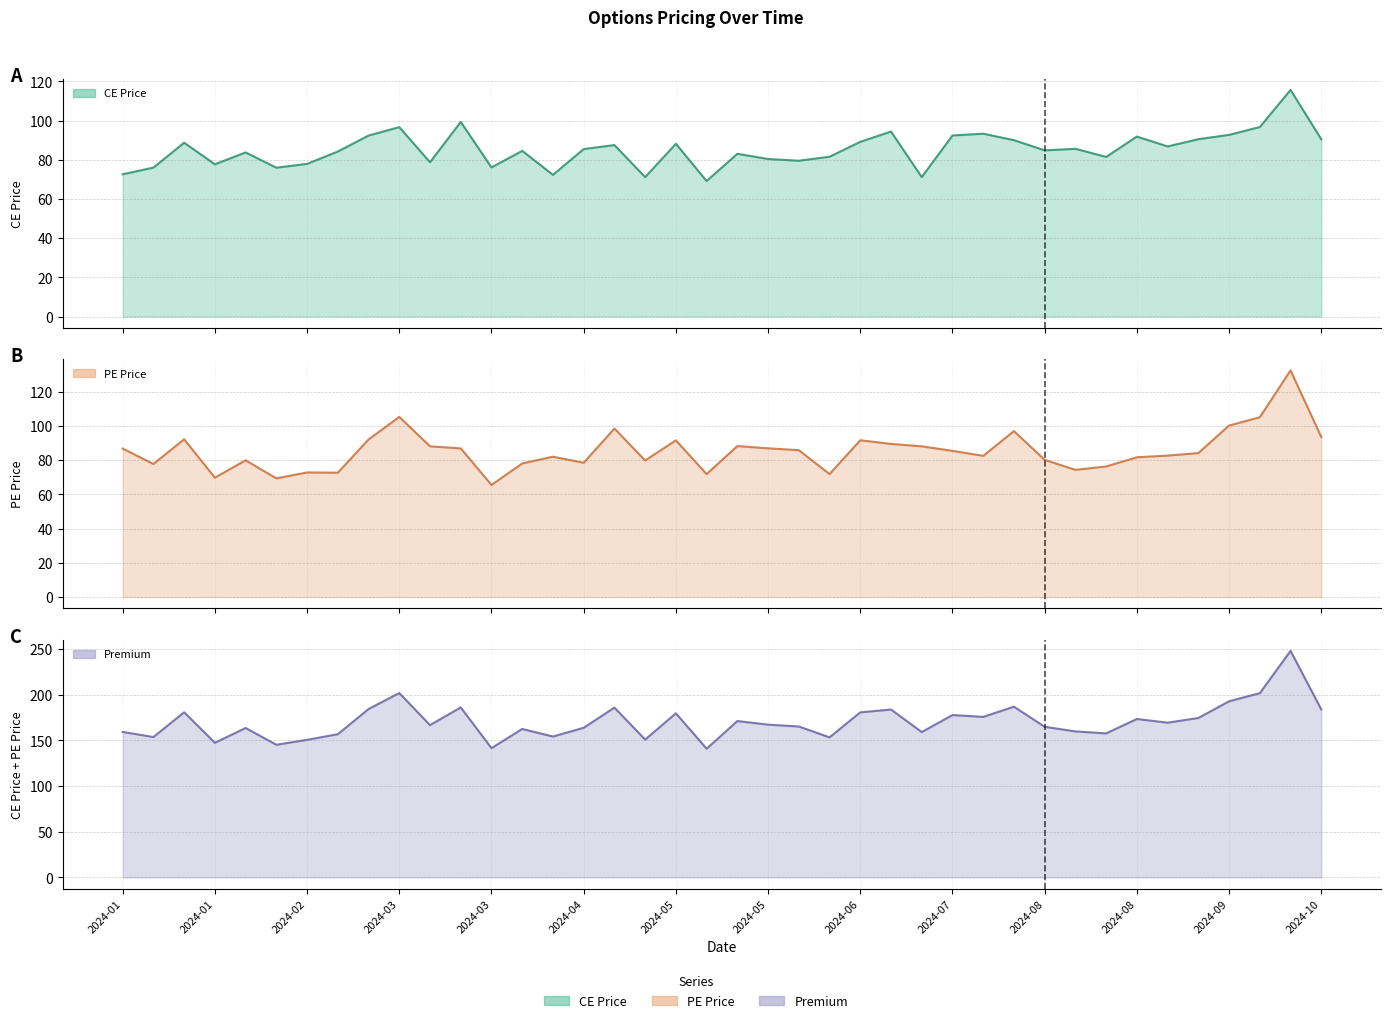

True or false: PE Price line and Premium line cross at least once.

False